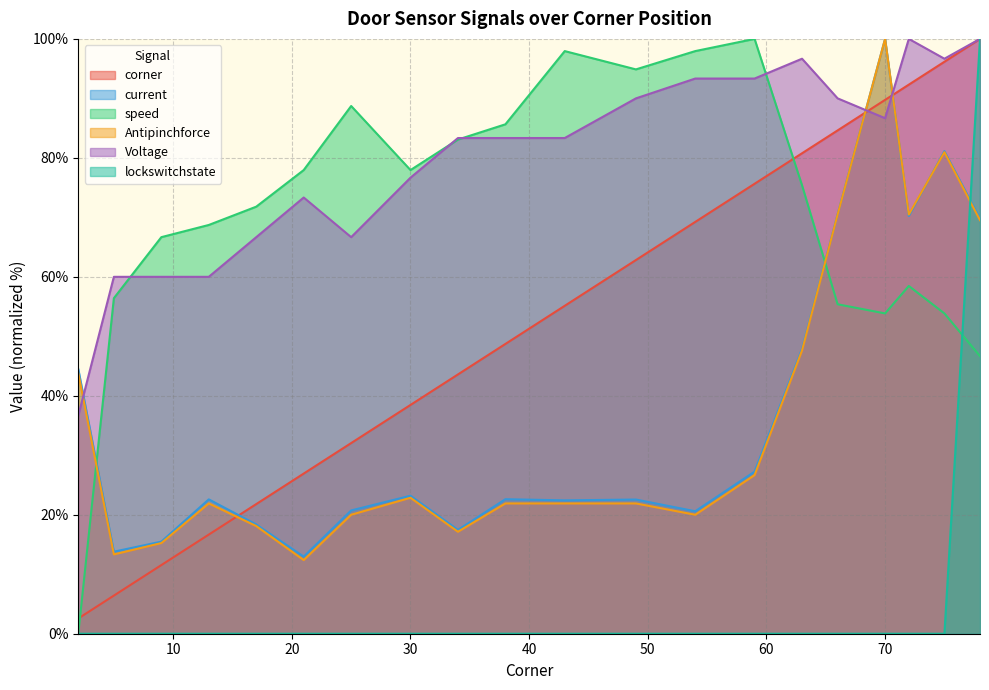

Reading left to right, transcribe all the data shown in this chart.

corner: 2.6	6.4	11.5	16.7	21.8	26.9	32.1	38.5	43.6	48.7	55.1	62.8	69.2	75.6	80.8	84.6	89.7	92.3	96.2	100.0
current: 44.5	13.8	15.5	22.6	18.4	13.0	20.7	23.2	17.5	22.6	22.4	22.6	20.6	27.2	47.9	70.5	100.0	70.2	81.1	69.8
speed: 0.0	56.4	66.7	68.7	71.8	77.9	88.7	77.9	83.1	85.6	97.9	94.9	97.9	100.0	75.4	55.4	53.8	58.5	53.8	46.7
Antipinchforce: 43.8	13.3	15.2	21.9	18.1	12.4	20.0	22.9	17.1	21.9	21.9	21.9	20.0	26.7	47.6	70.5	100.0	70.5	81.0	69.5
Voltage: 36.7	60.0	60.0	60.0	66.7	73.3	66.7	76.7	83.3	83.3	83.3	90.0	93.3	93.3	96.7	90.0	86.7	100.0	96.7	100.0
lockswitchstate: 0.0	0.0	0.0	0.0	0.0	0.0	0.0	0.0	0.0	0.0	0.0	0.0	0.0	0.0	0.0	0.0	0.0	0.0	0.0	100.0